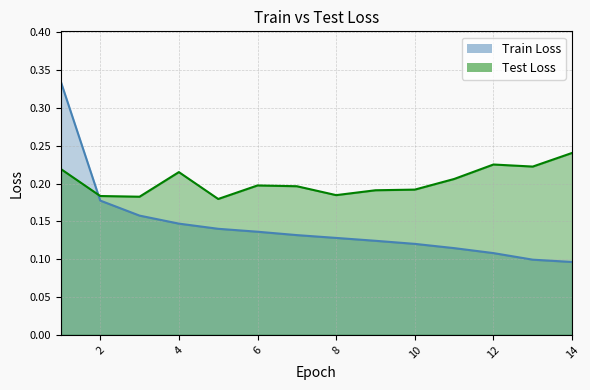

What are all the series names shown in the legend?

Train Loss, Test Loss